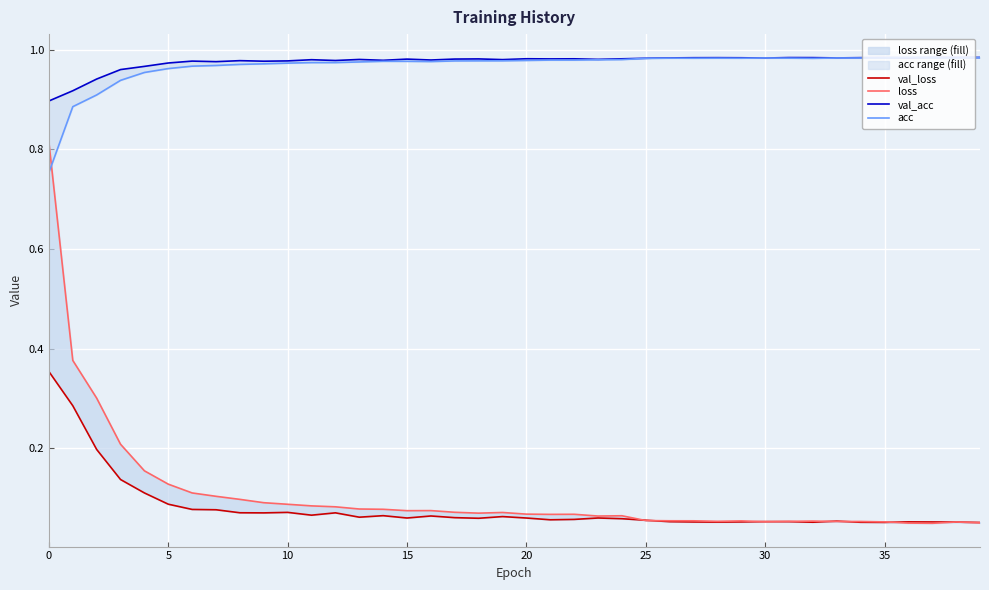

Rank the series by their maximum value, from highest to lowest.

acc, val_acc, loss, val_loss